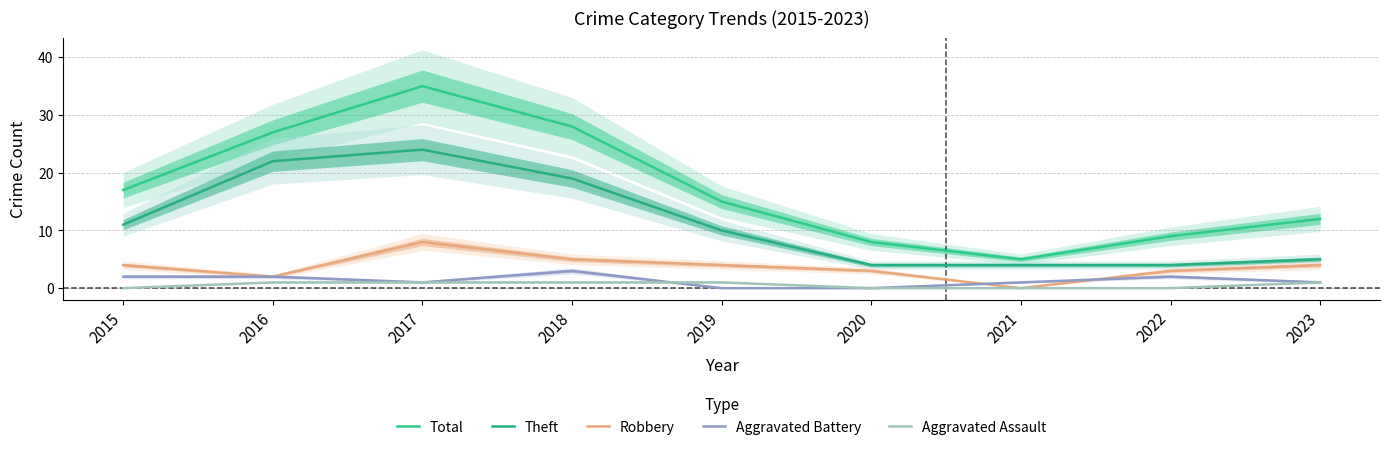

Is the value of Theft at 2021 greater than the value of Aggravated Battery at 2018?

Yes